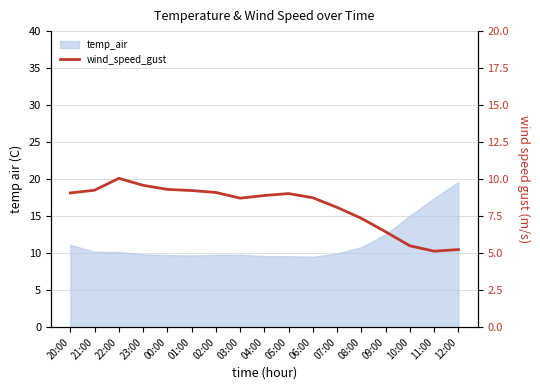

Which label corresponds to the smallest value in the chart?

11:00